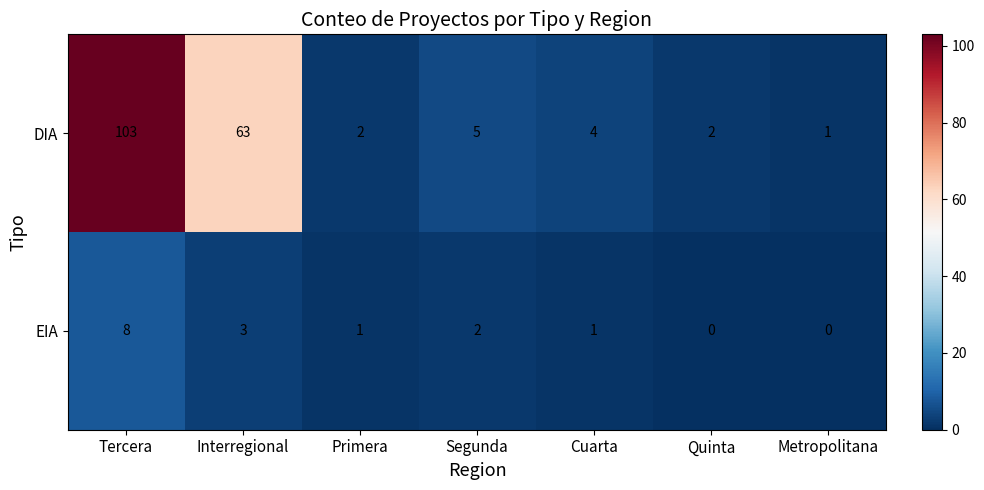

What is the difference between the highest and lowest values at Tercera?

95